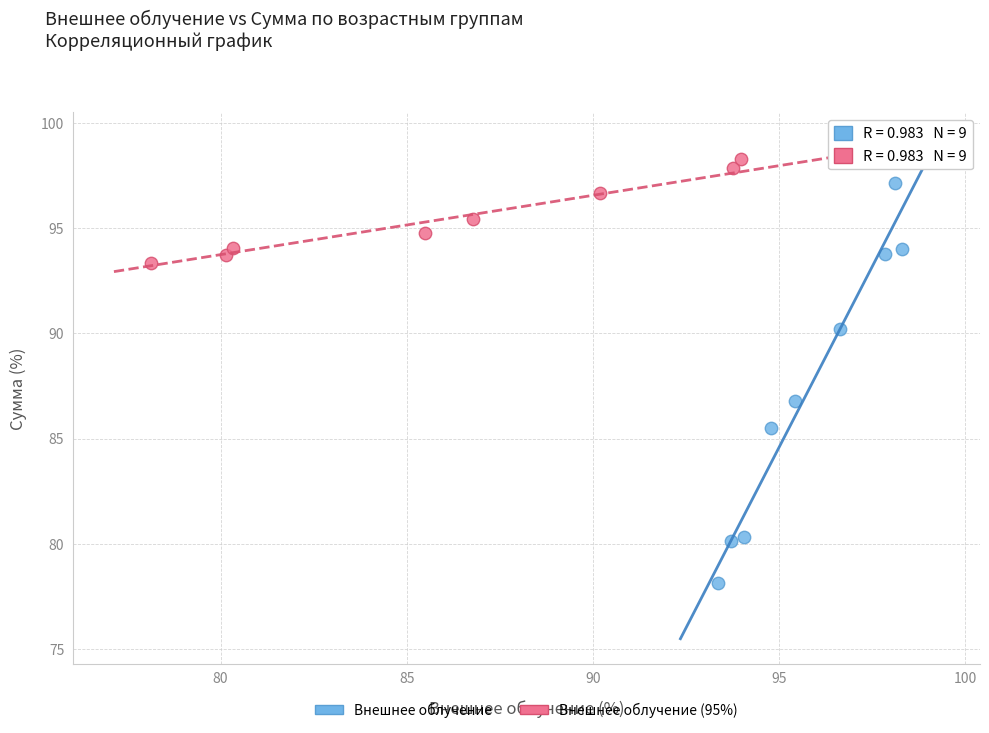

What are all the series names shown in the legend?

Внешнее облучение, Внешнее облучение (95%)